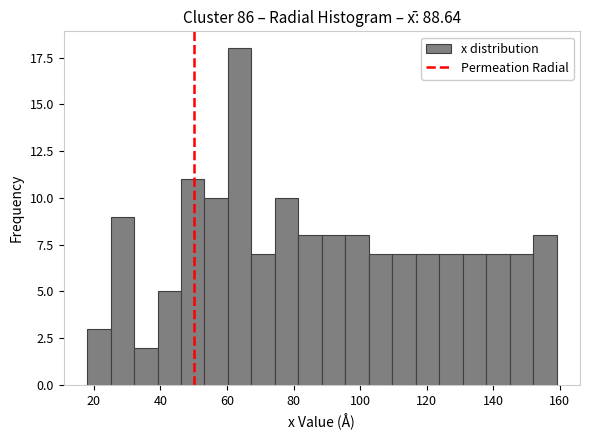

Read against the x-axis, roughly where is the centre of the tallest bar?

64